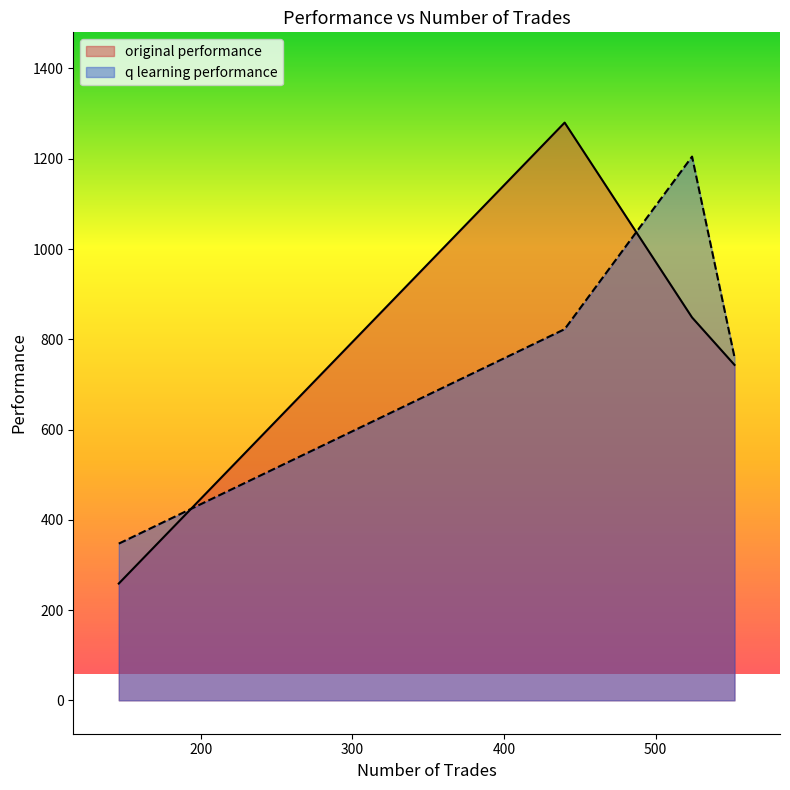

What is the greatest value displayed?

1280.1